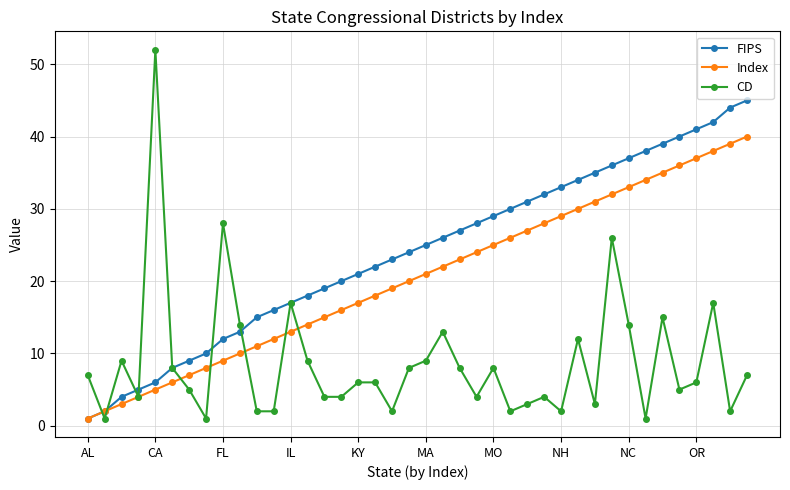

Does the chart have visible grid lines?

Yes